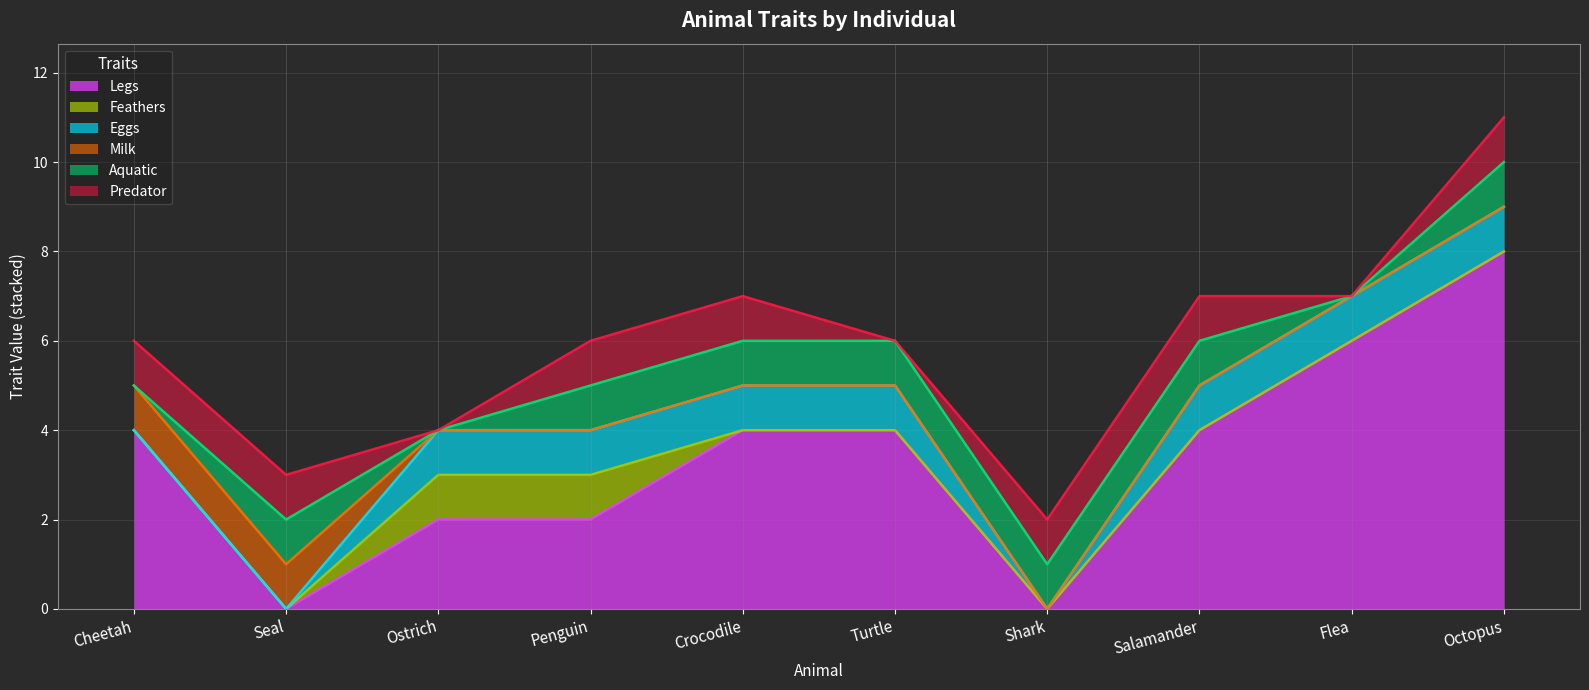

Which series has the largest total across all categories?

Legs